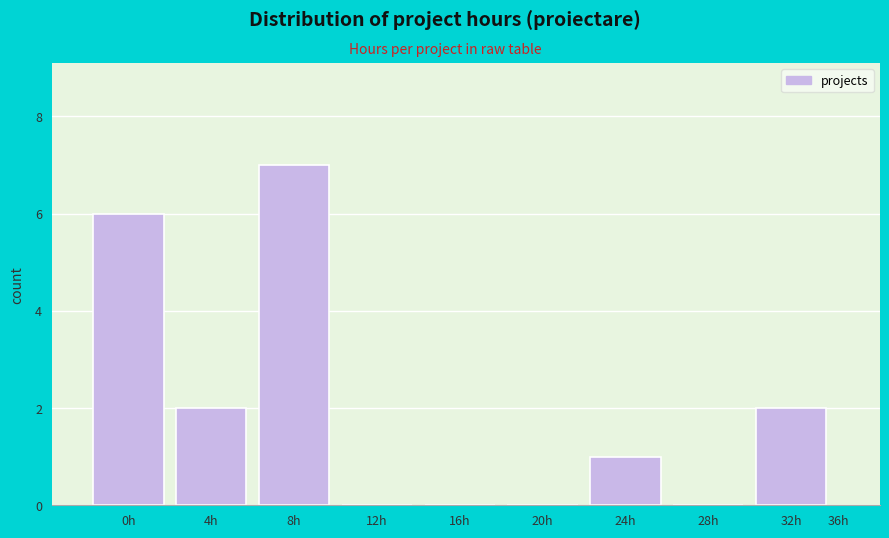

Reading left to right, list all the values displayed in this chart.

0h=6	4h=2	8h=7	12h=0	16h=0	20h=0	24h=1	28h=0	32h=2